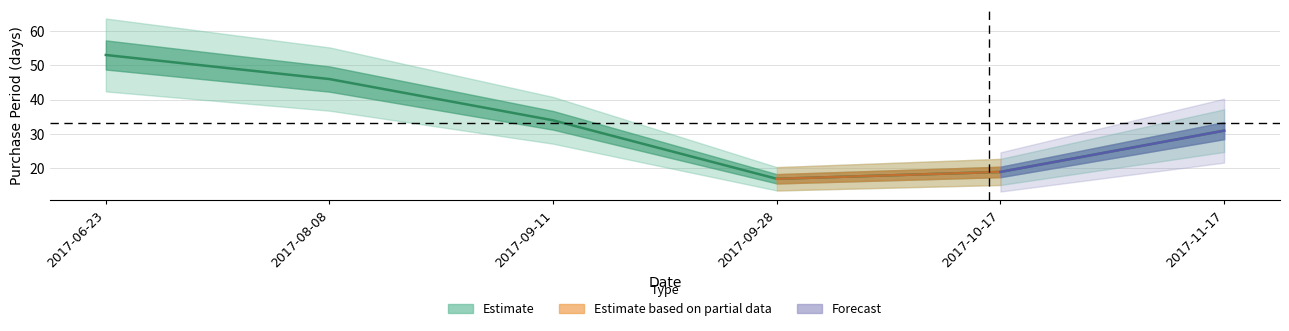

What is the minimum value shown in the chart?

17